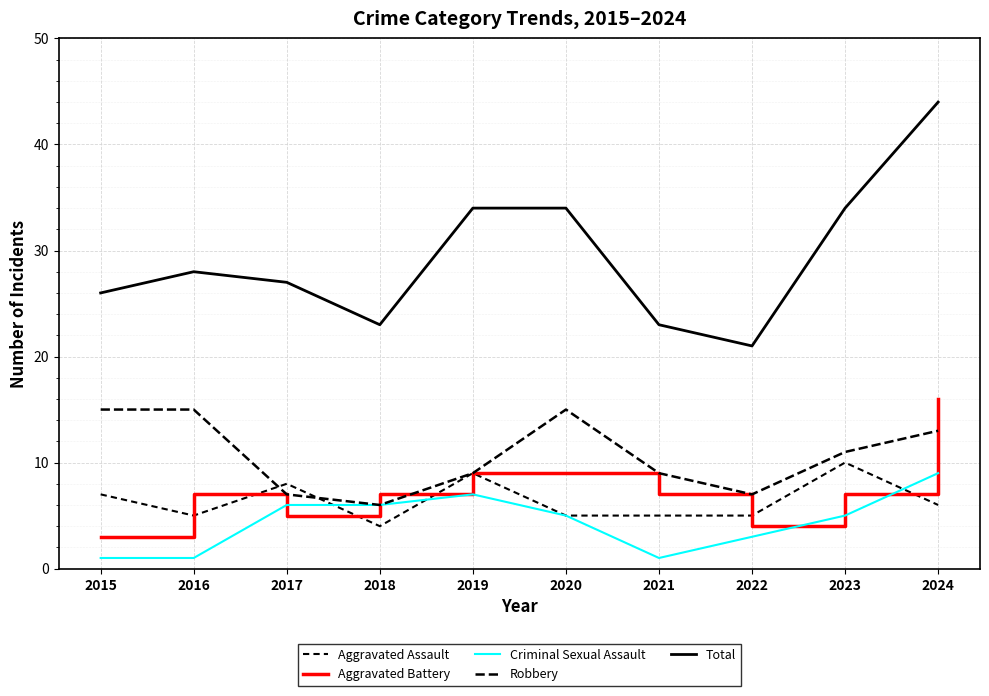

Which series has the largest total across all categories?

Total